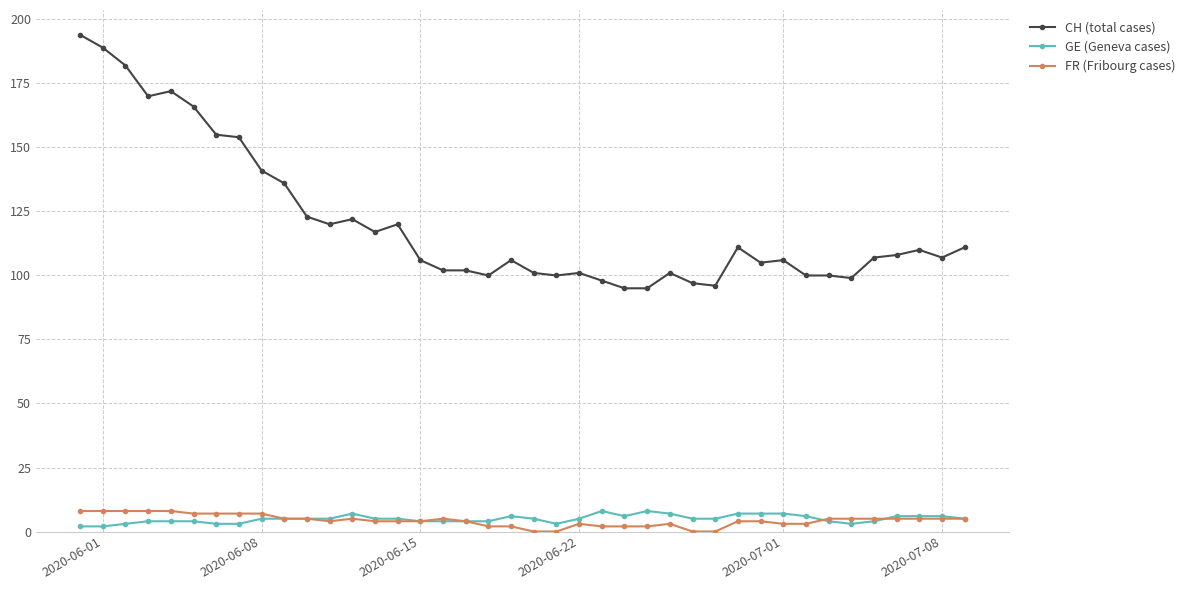

Which series has the widest spread of values?

CH (total cases)